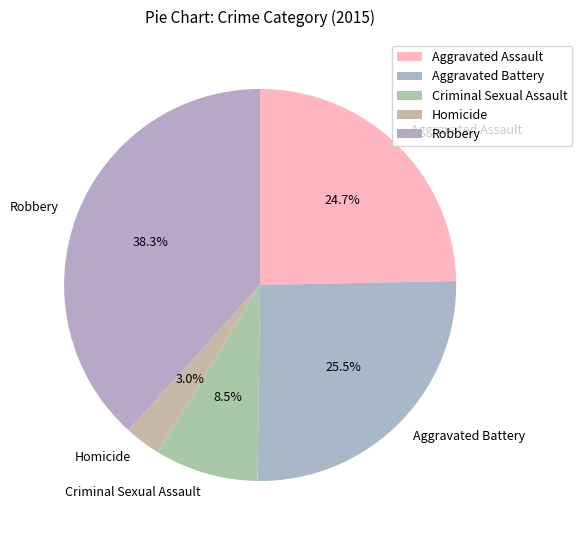

What percentage do Criminal Sexual Assault and Robbery together represent?

46.8%